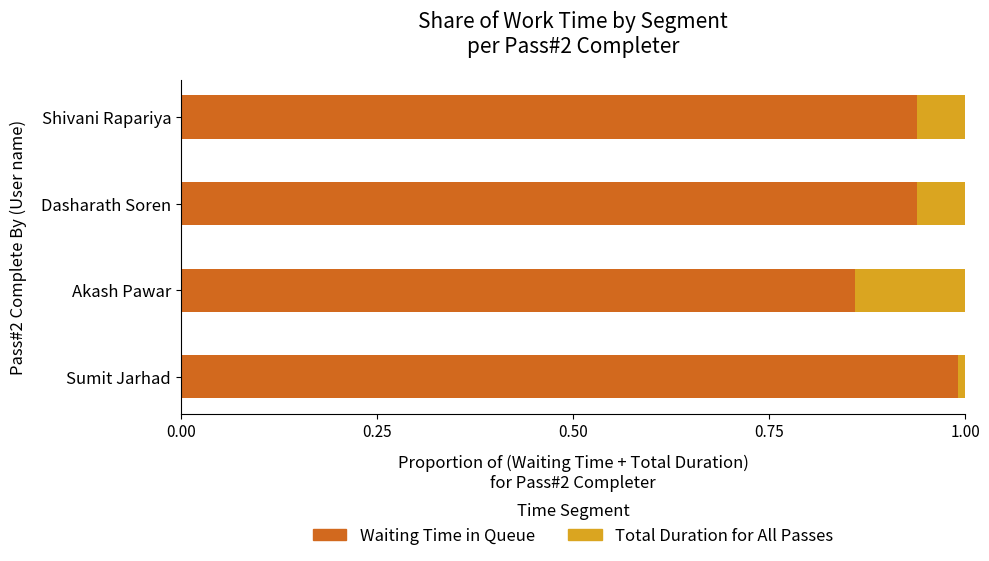

What is the sum of the Waiting Time in Queue values at Shivani Rapariya and Akash Pawar?

1.8